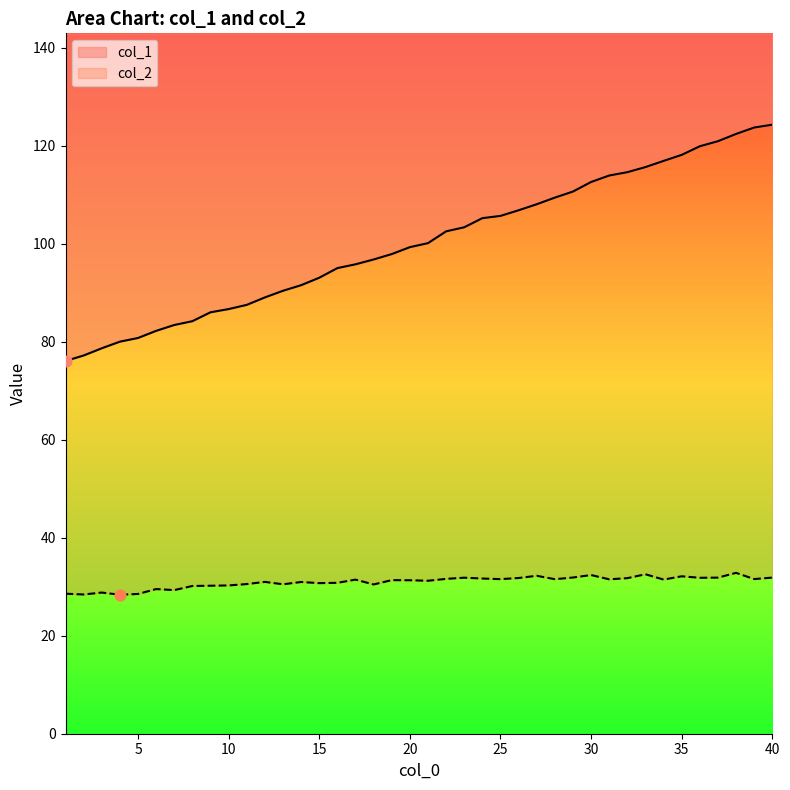

What are all the series names shown in the legend?

col_1, col_2